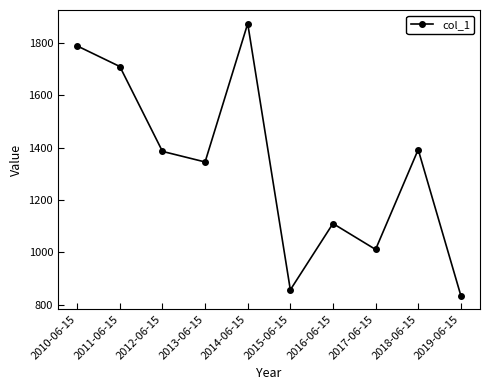

What is the ratio of the value at 2014-06-15 to the value at 2011-06-15?

1.1